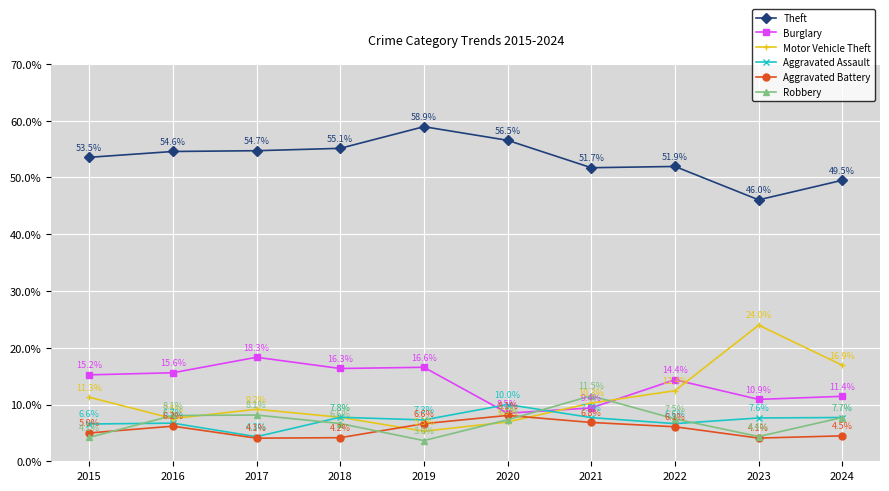

The value of Aggravated Assault at 2021 is 0.1. True or false?

True